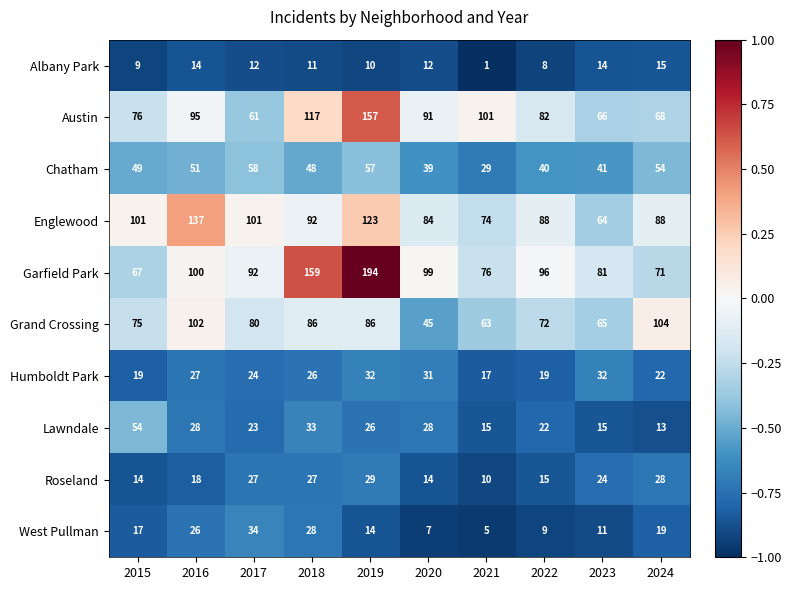

What is the difference between the Chatham values at 2020 and 2024?

15